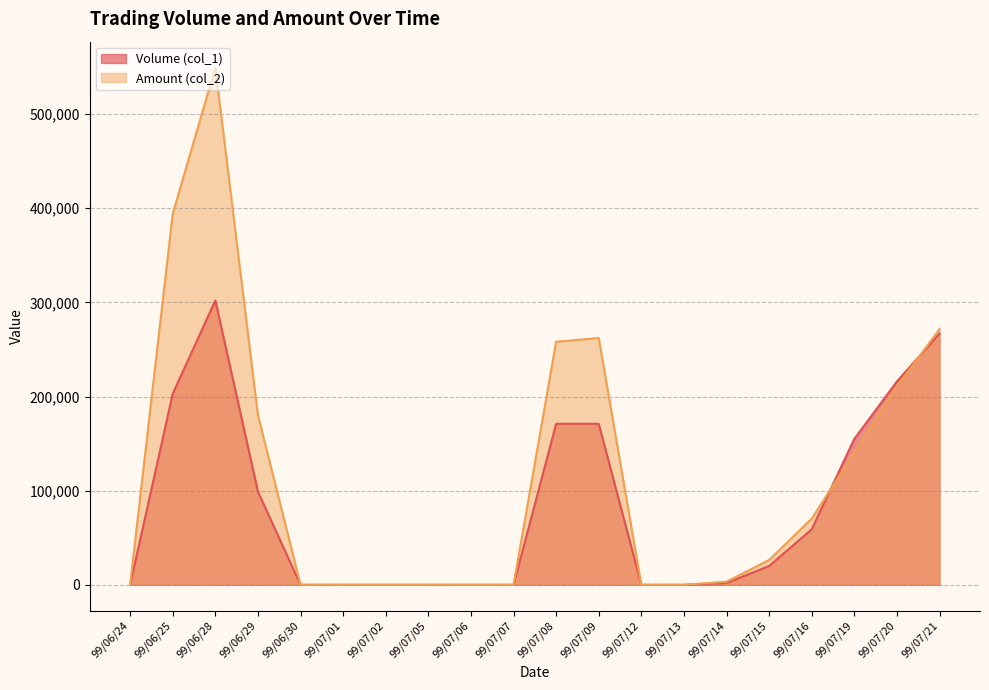

At which category does the chart reach its minimum across all series?

99/06/24